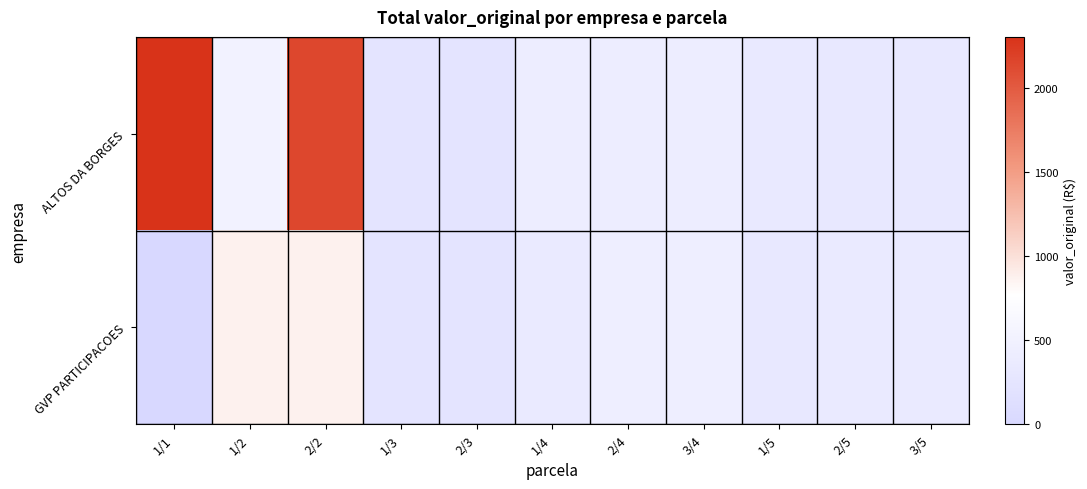

Rank the series by their maximum value, from highest to lowest.

ALTOS DA BORGES, GVP PARTICIPACOES